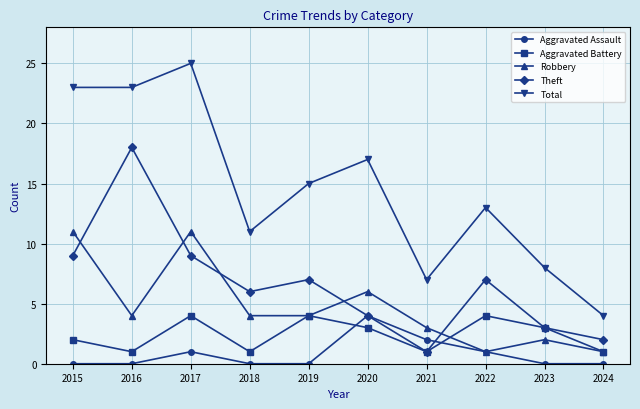

True or false: Theft and Total intersect in this chart.

False